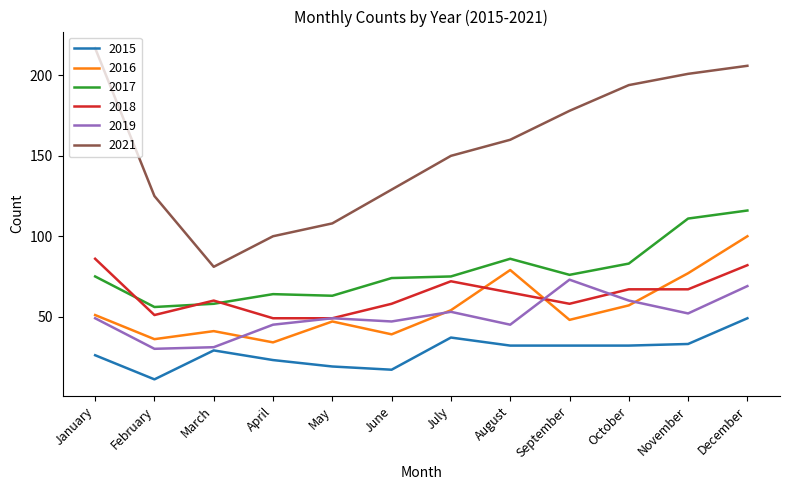

At January, list the series in order from smallest to largest.

2015, 2019, 2016, 2017, 2018, 2021